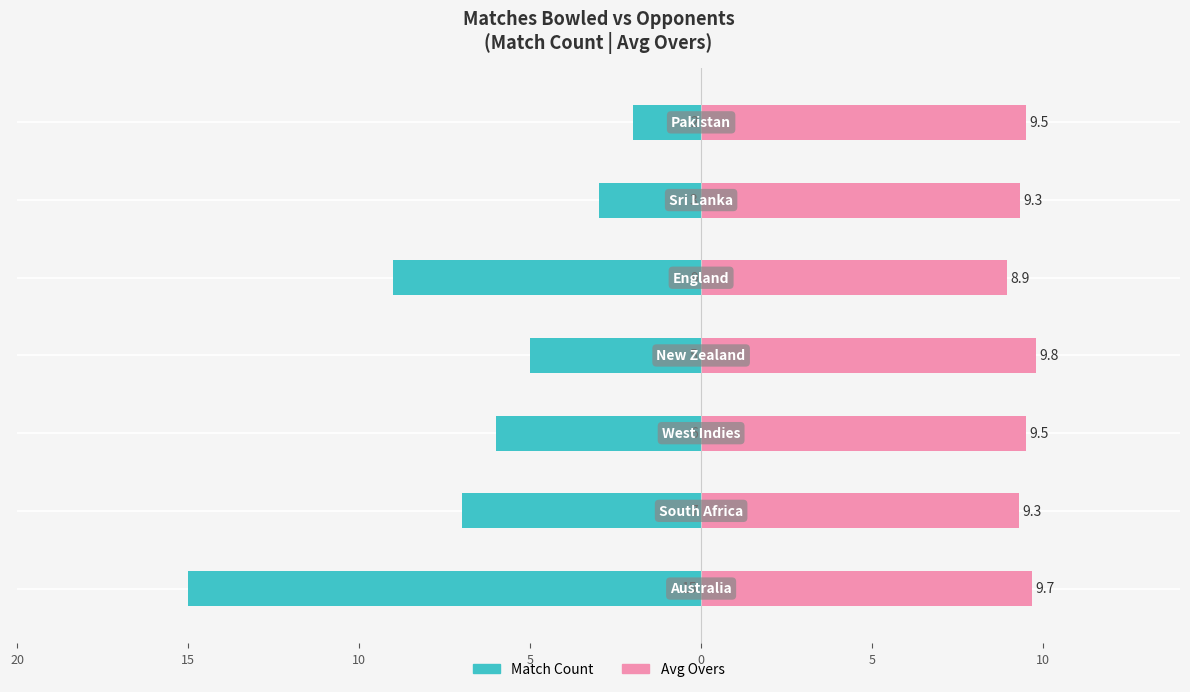

Is it true that Match Count equals -3.0 at 5?

True